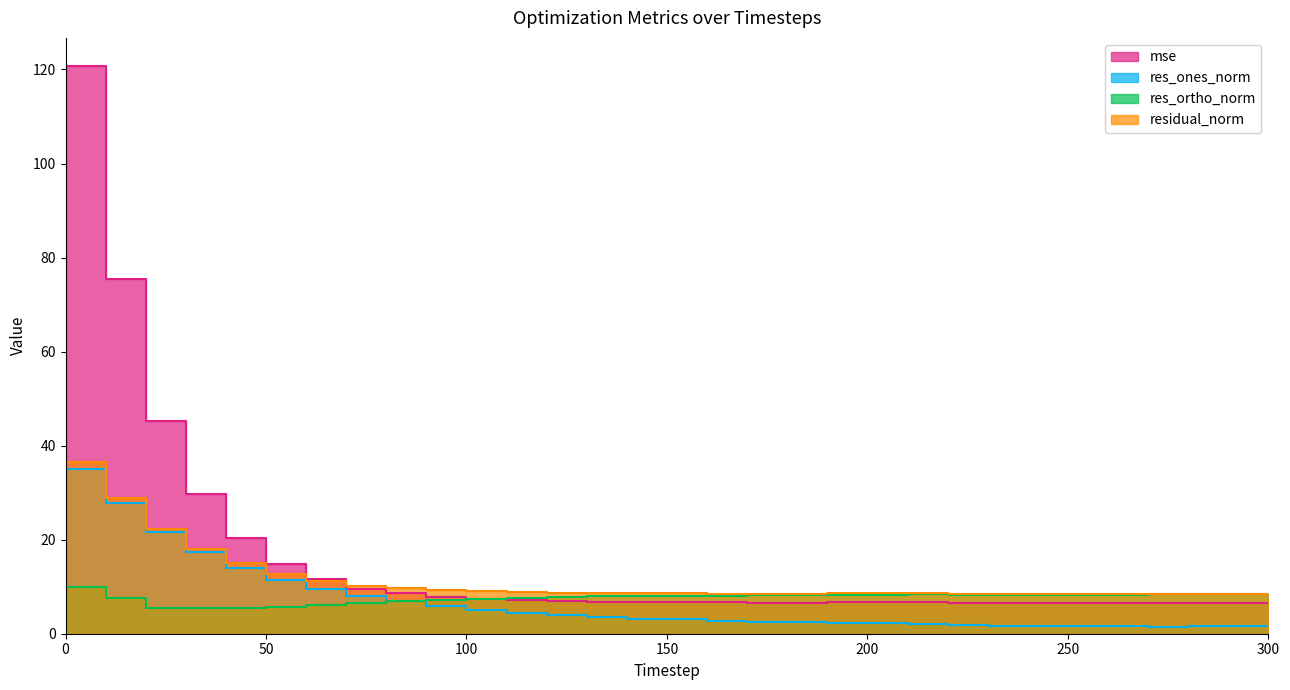

True or false: mse and res_ones_norm intersect in this chart.

False